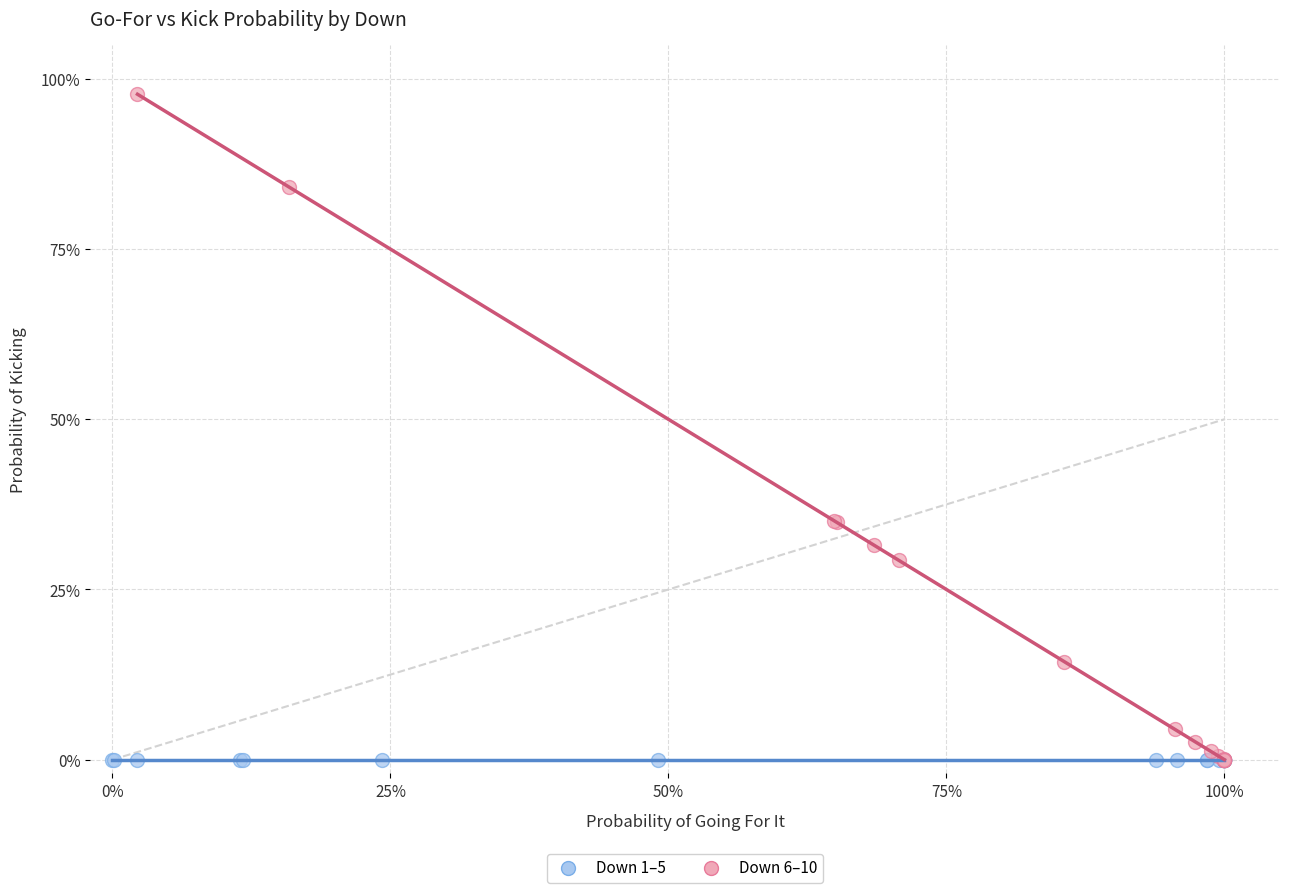

What are all the series names shown in the legend?

Down 1–5, Down 6–10